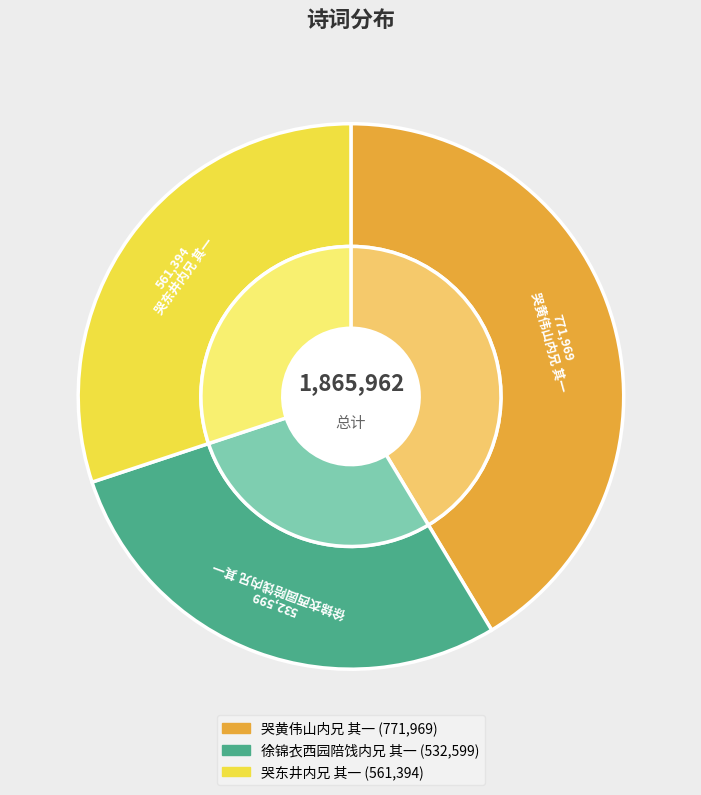

Which slice is the smallest?

徐锦衣西园陪饯内兄 其一